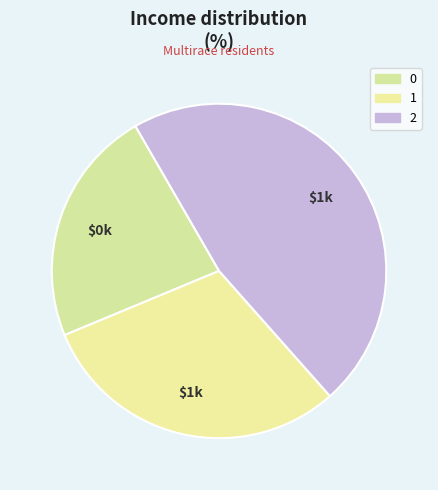

To the nearest percent, what is the combined percentage of 2 and 0?

70%